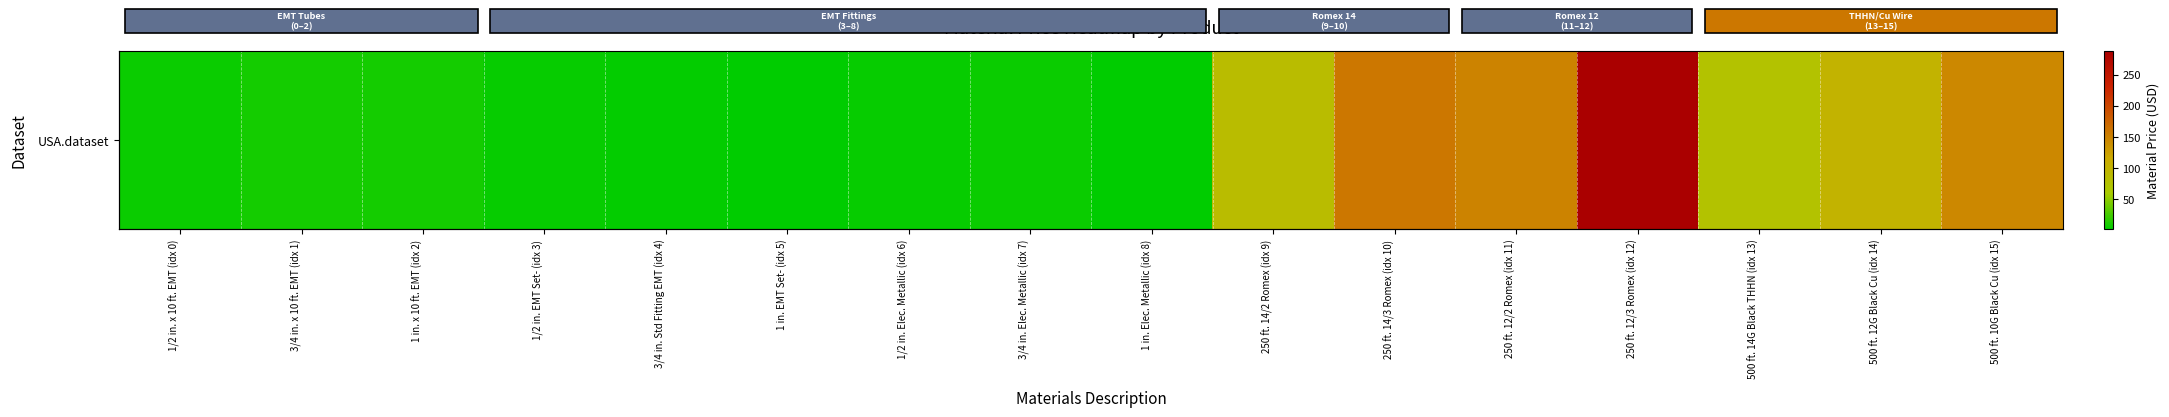

Rank the categories by value from lowest to highest.

1 in. EMT Set- (idx 5), 1 in. Elec. Metallic (idx 8), 3/4 in. Std Fitting EMT (idx 4), 1/2 in. EMT Set- (idx 3), 1/2 in. Elec. Metallic (idx 6), 1/2 in. x 10 ft. EMT (idx 0), 3/4 in. Elec. Metallic (idx 7), 3/4 in. x 10 ft. EMT (idx 1), 1 in. x 10 ft. EMT (idx 2), 500 ft. 14G Black THHN (idx 13), 250 ft. 14/2 Romex (idx 9), 500 ft. 12G Black Cu (idx 14), 500 ft. 10G Black Cu (idx 15), 250 ft. 12/2 Romex (idx 11), 250 ft. 14/3 Romex (idx 10), 250 ft. 12/3 Romex (idx 12)